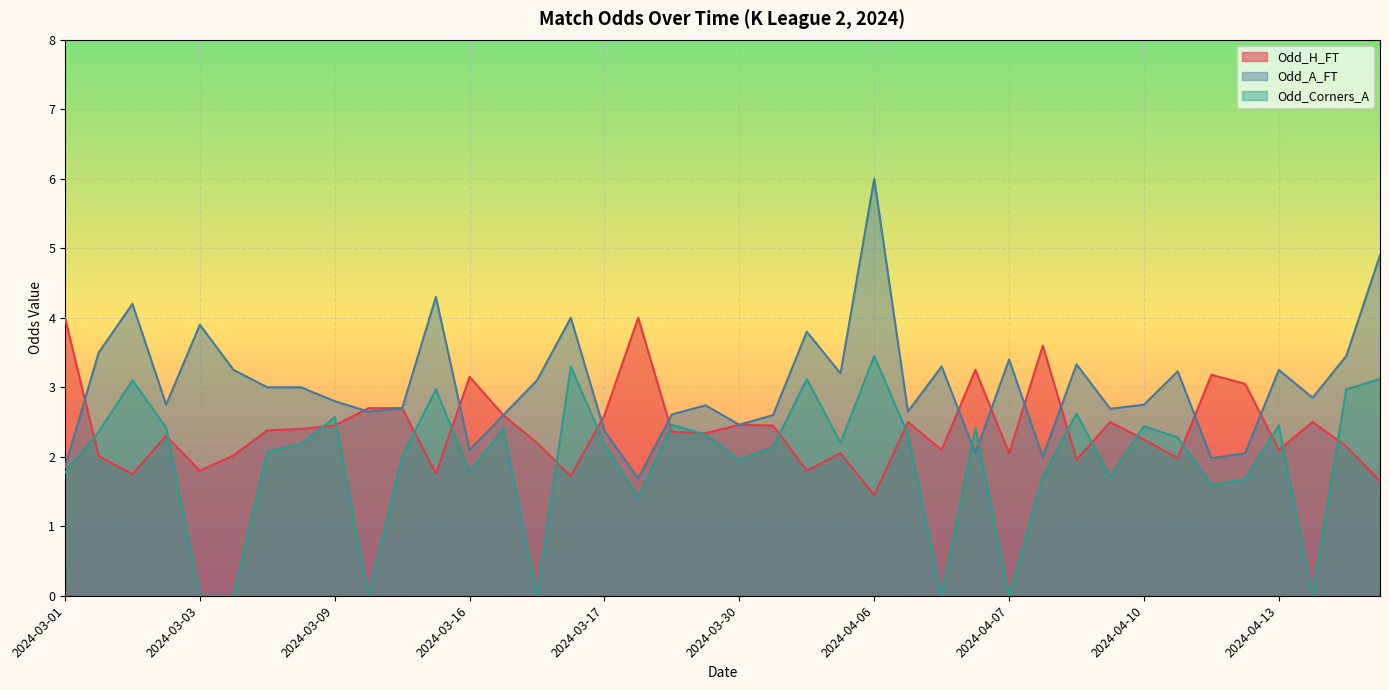

The value of Odd_H_FT at 2024-04-07 is 2.0. True or false?

True